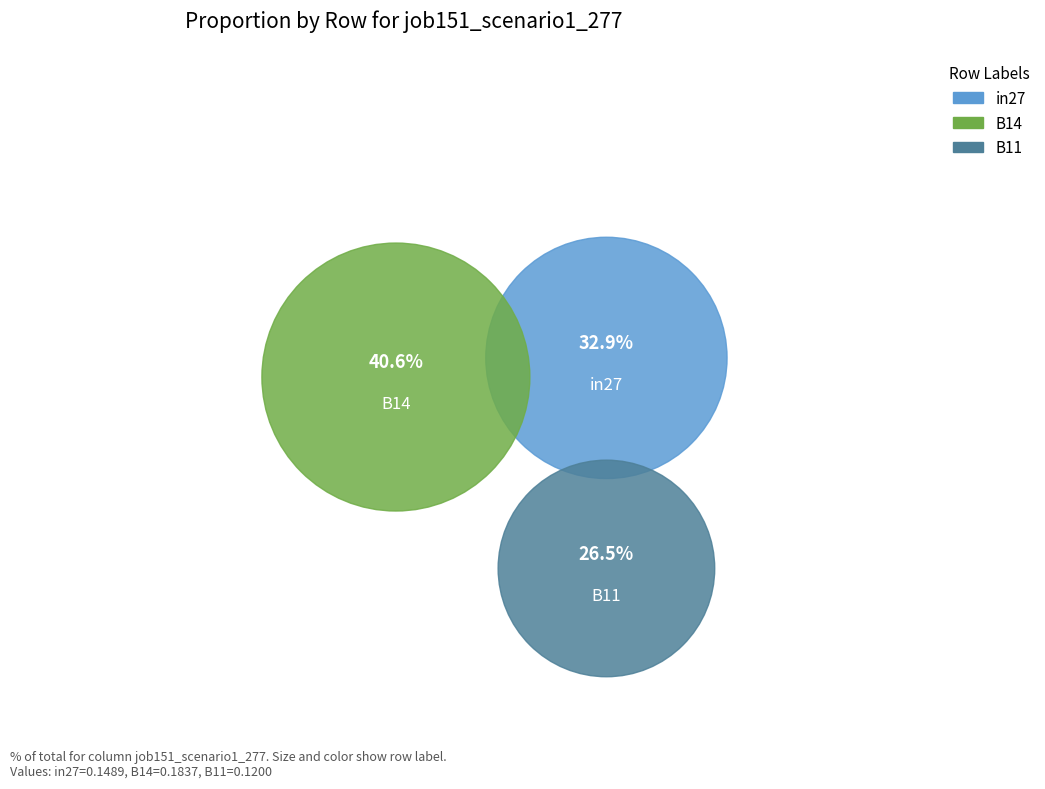

Do in27 and B14 together represent more than half of the pie?

Yes